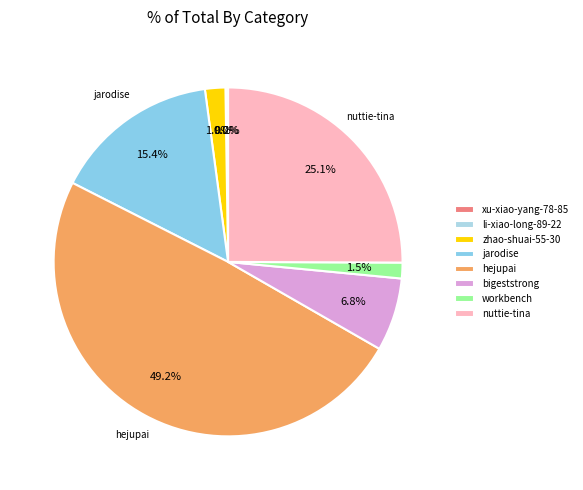

To the nearest percent, what is the combined percentage of xu-xiao-yang-78-85 and zhao-shuai-55-30?

2%